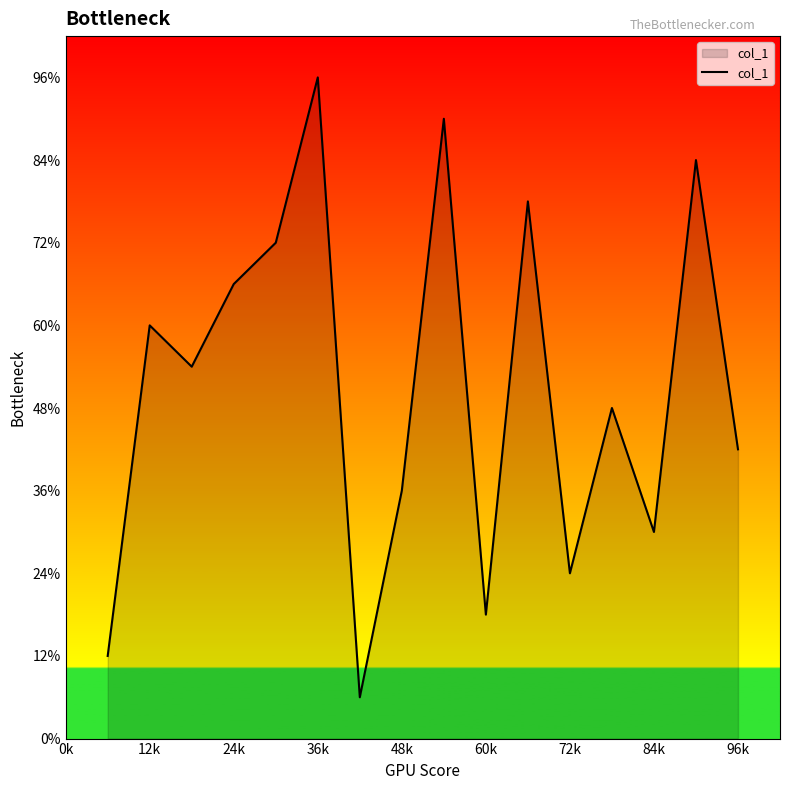

Does the chart display data point markers on the line(s)?

No